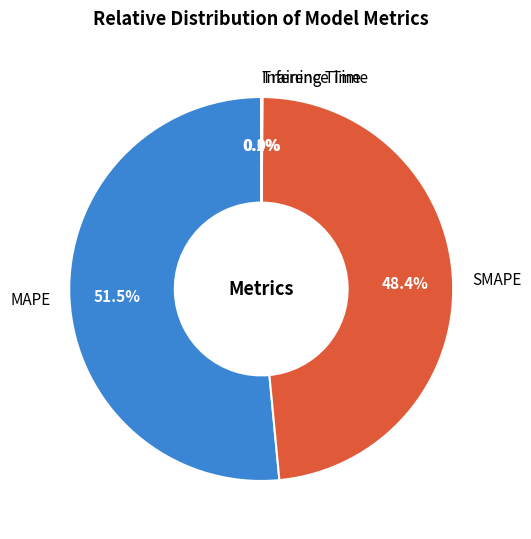

Is there any slice that represents more than half of the pie?

Yes